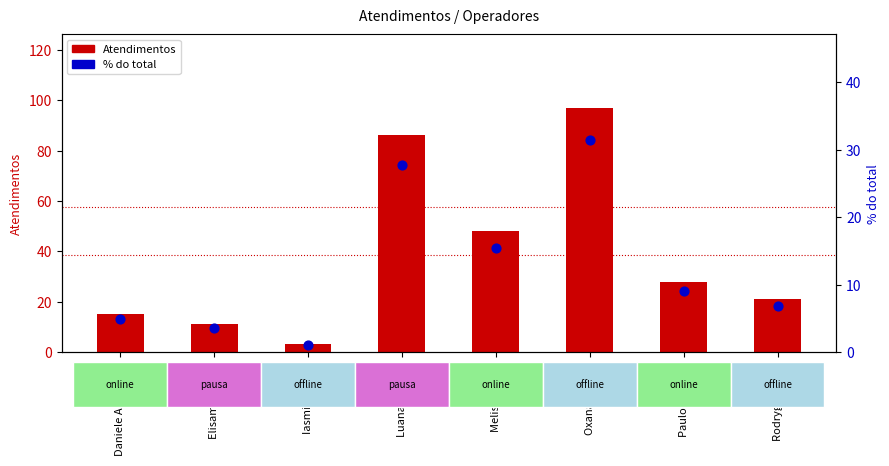

What is the total value across all series at Oxana Andreli?

128.4